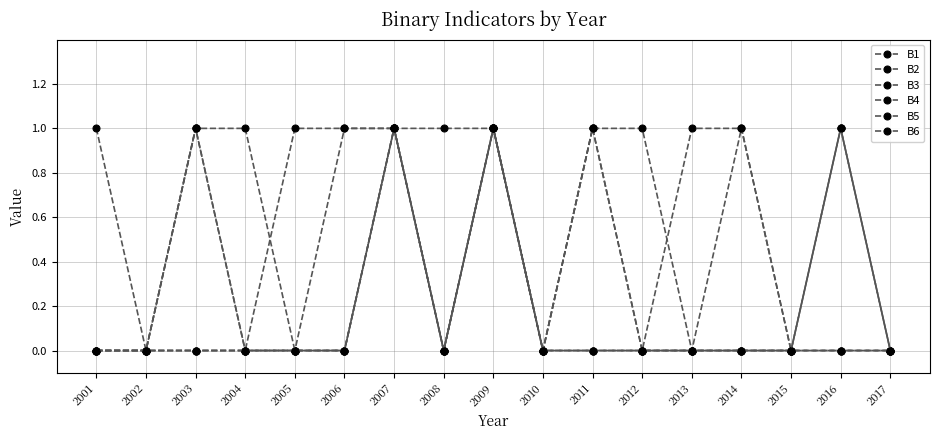

How many lines are shown in the chart?

6